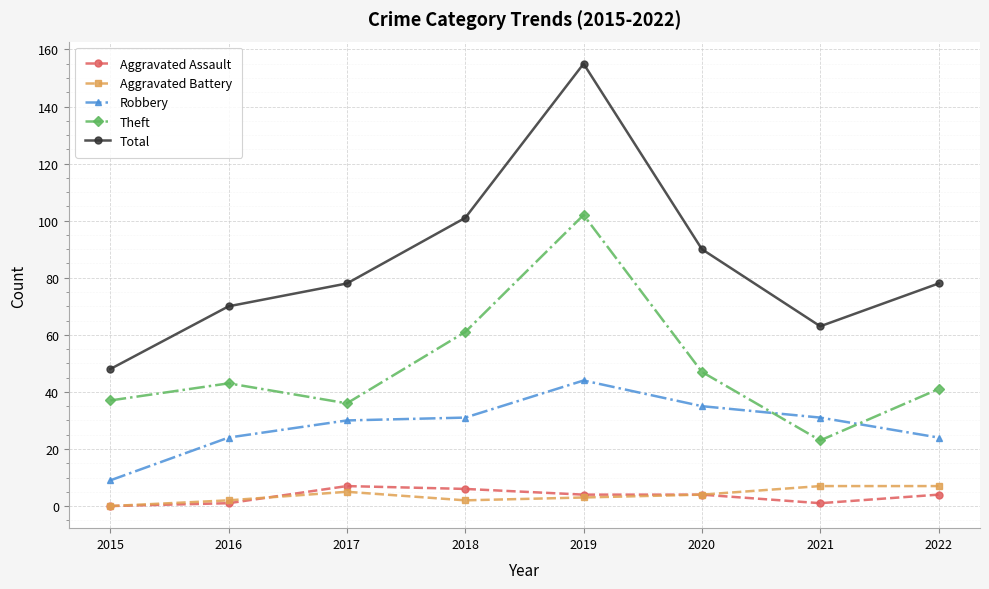

Count the number of categories in the chart.

8